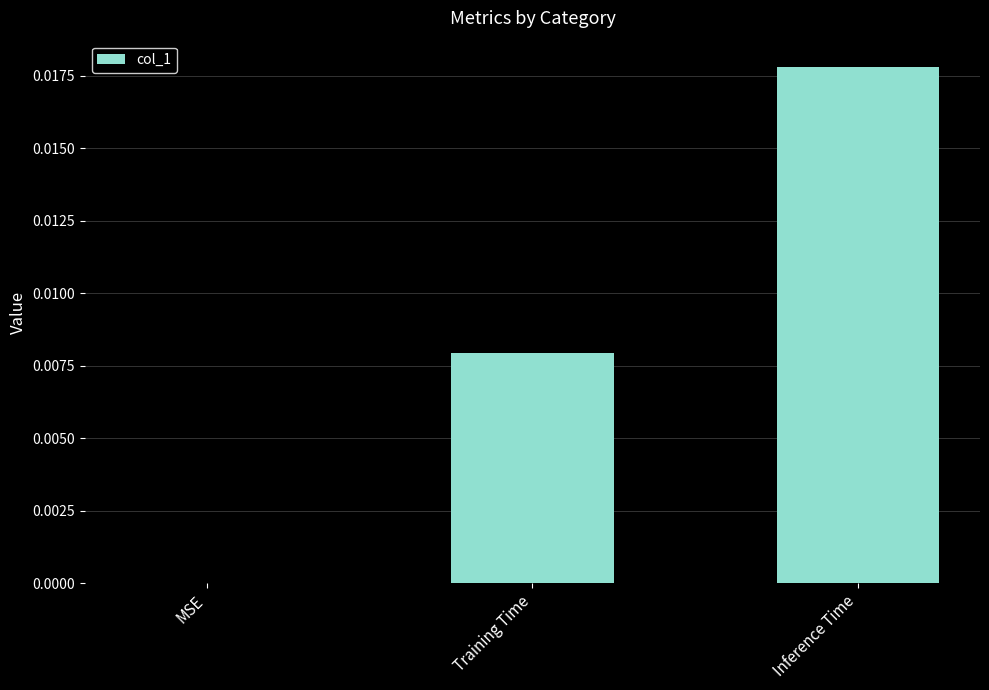

Between Training Time and MSE, which is larger?

Training Time